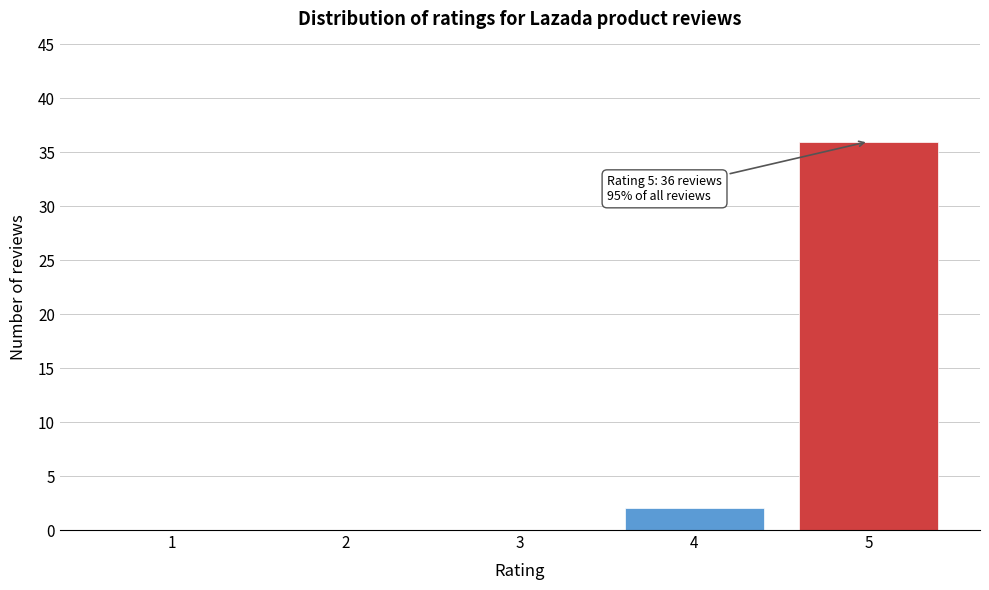

Reading left to right, list all the values displayed in this chart.

1=0	2=0	3=0	4=2	5=36